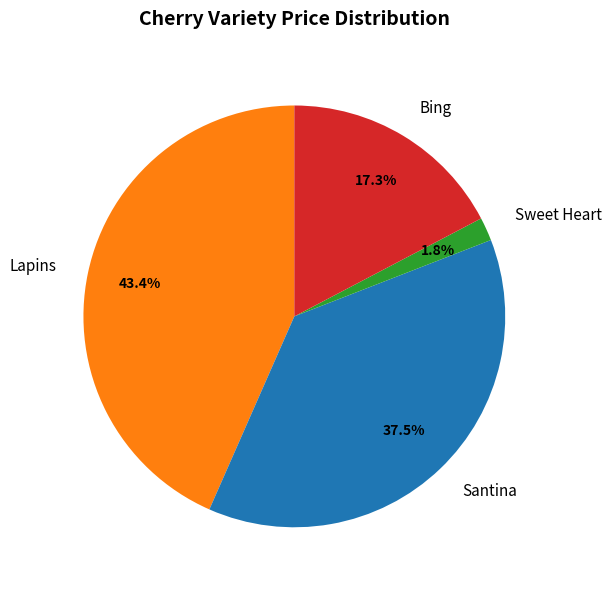

Between Santina and Lapins, which is larger?

Lapins